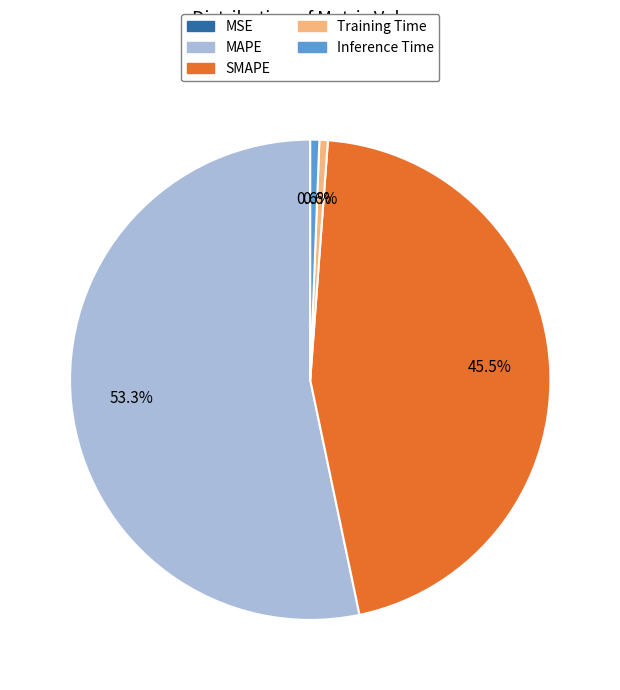

Which slice is the largest?

MAPE